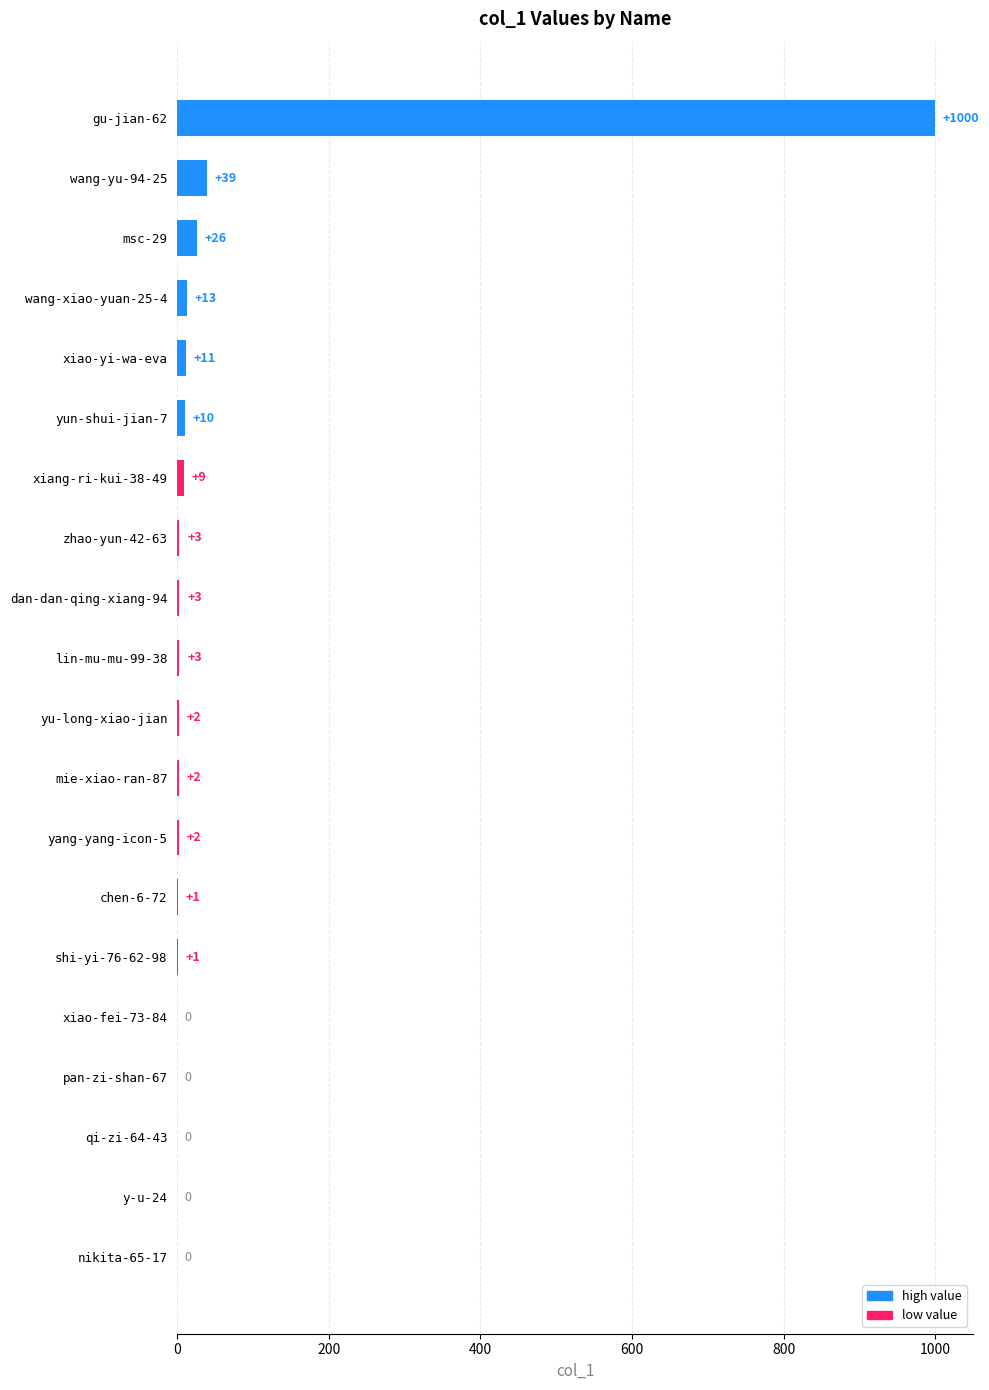

Are the bars grouped side by side (vs. stacked)?

No